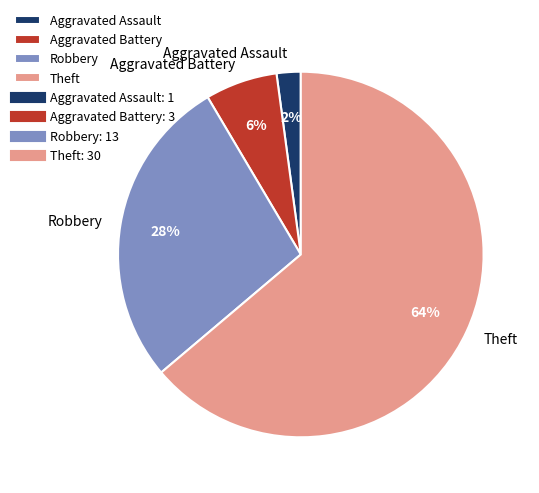

To the nearest percent, what is the average slice percentage?

25%